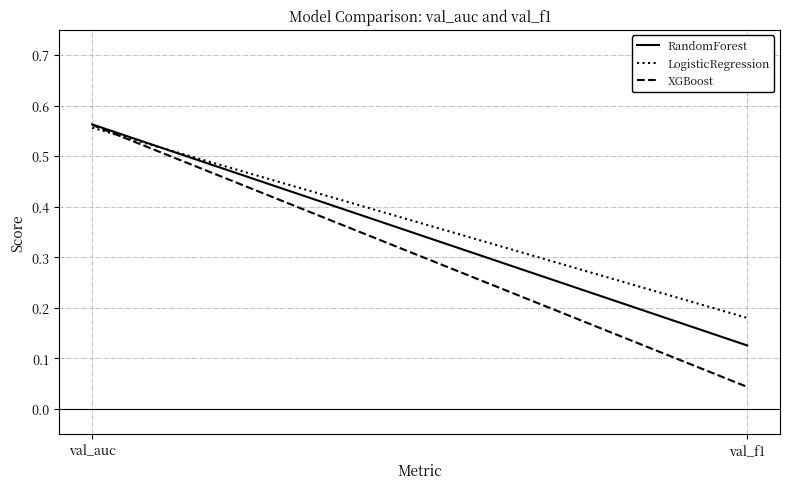

Between val_auc and val_f1, which series saw the biggest shift?

XGBoost